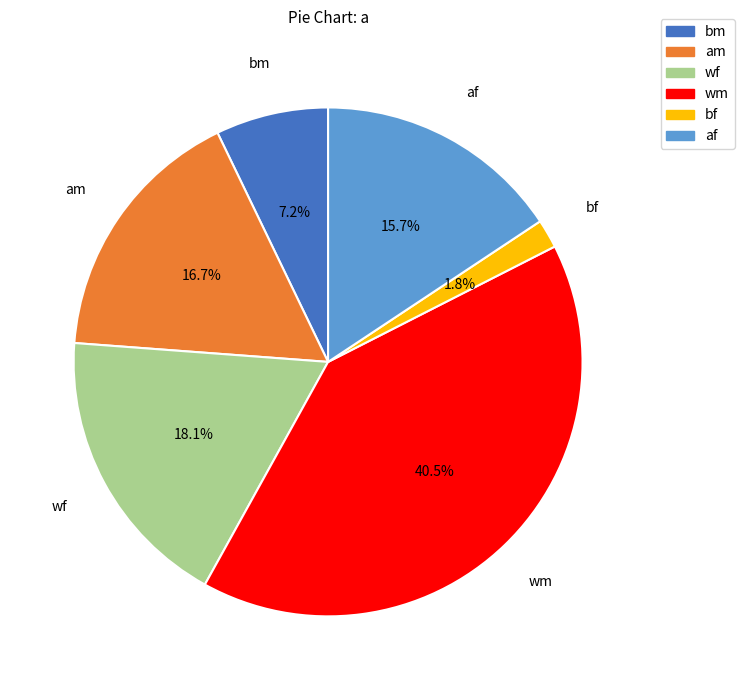

What portion of the pie excludes wm?

59.5%